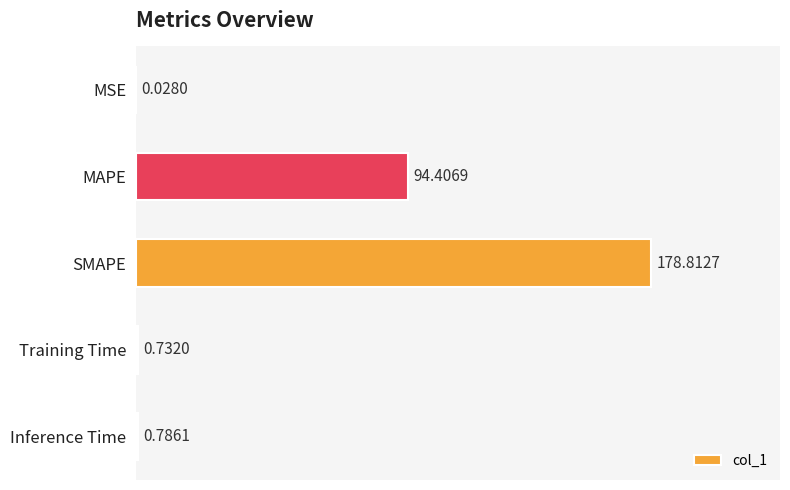

At which label is the value closest to 89?

MAPE